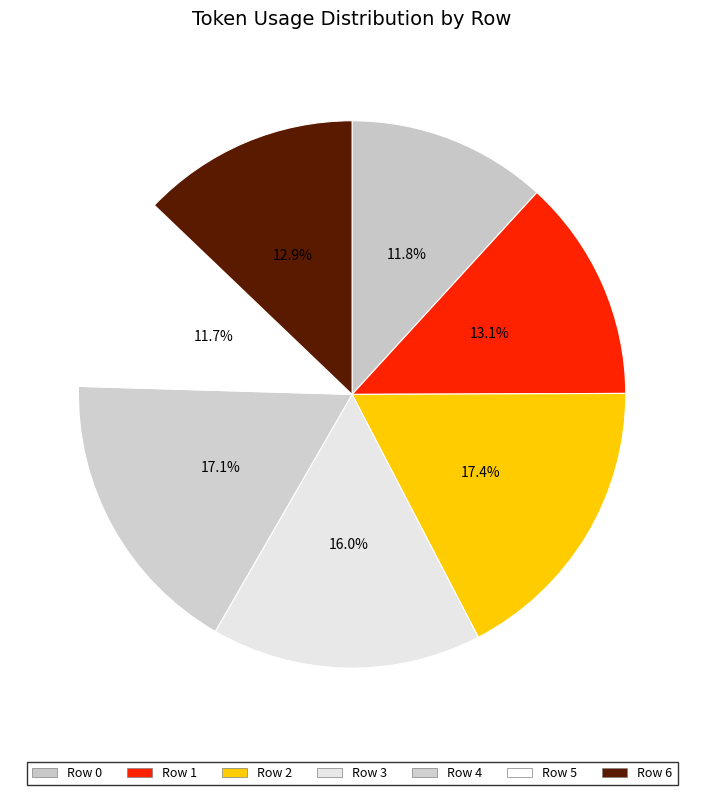

What is the total percentage of Row 1 and Row 5?

24.8%